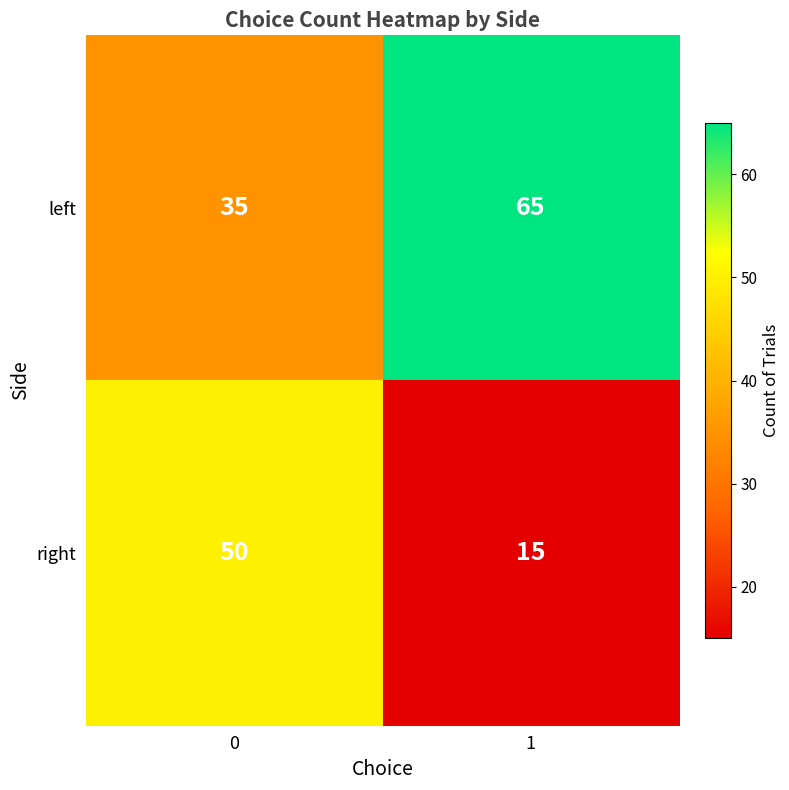

Which series has the largest range (max minus min)?

right